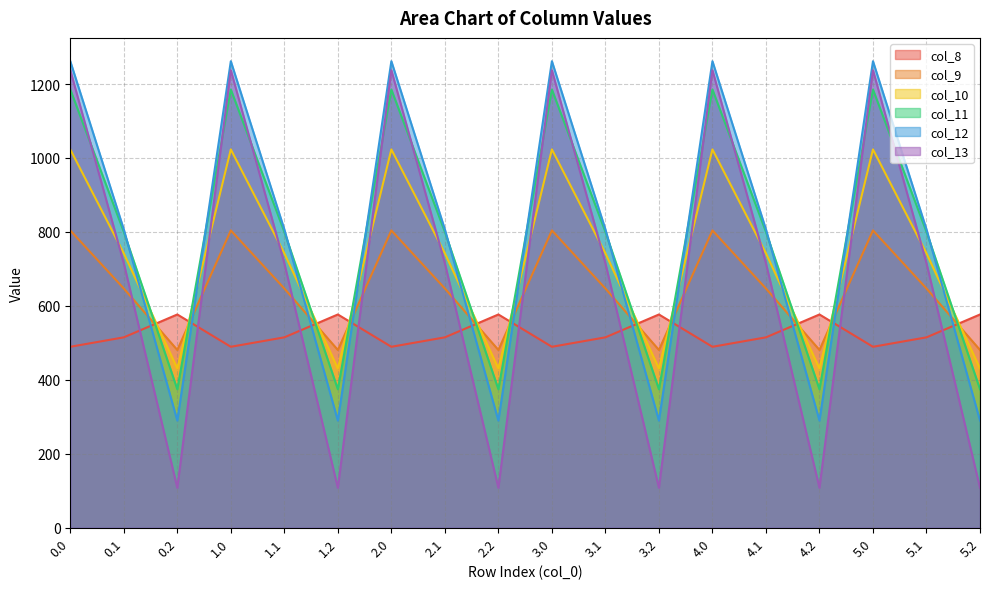

What are all the series names shown in the legend?

col_8, col_9, col_10, col_11, col_12, col_13